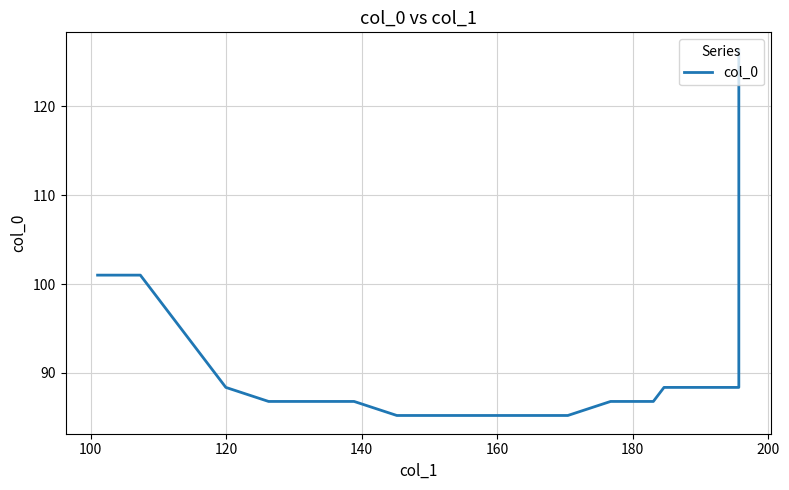

What is the greatest value displayed?

126.2